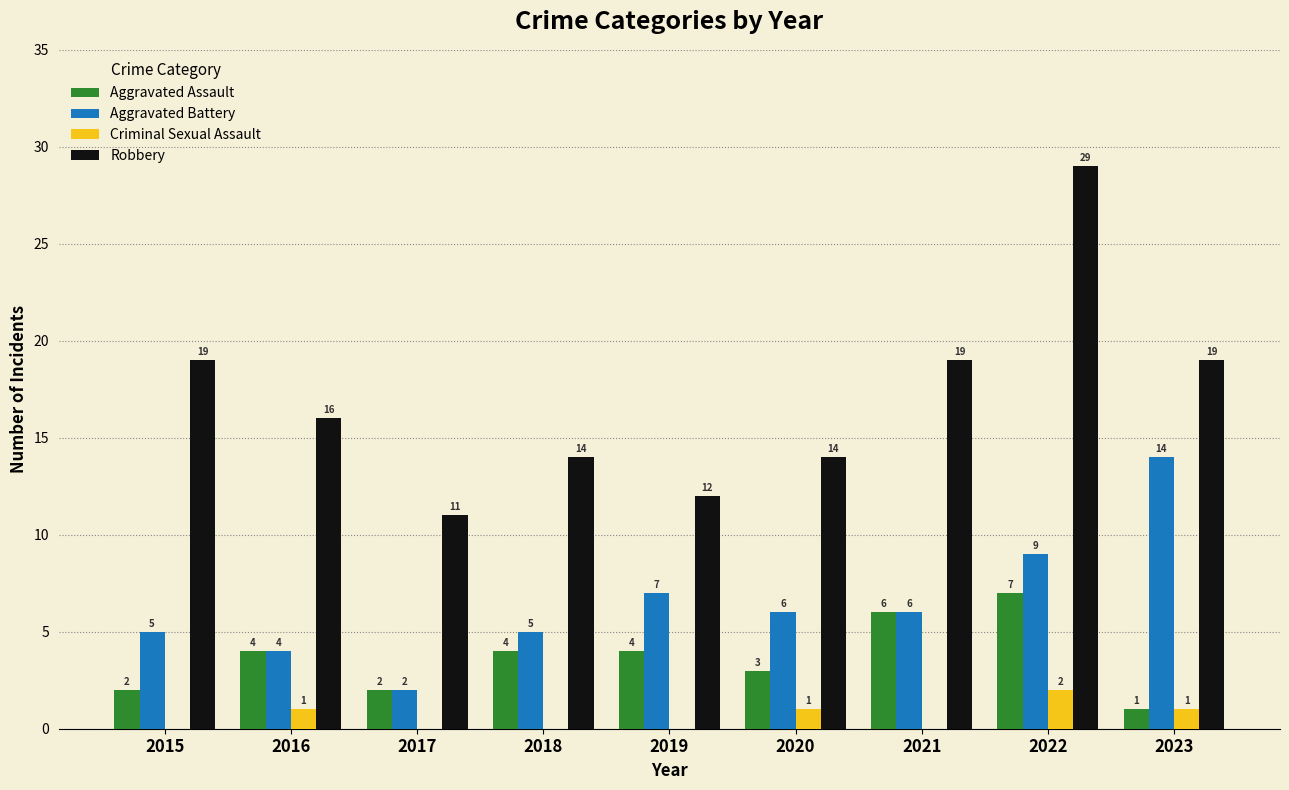

What is the maximum value shown in the chart?

29